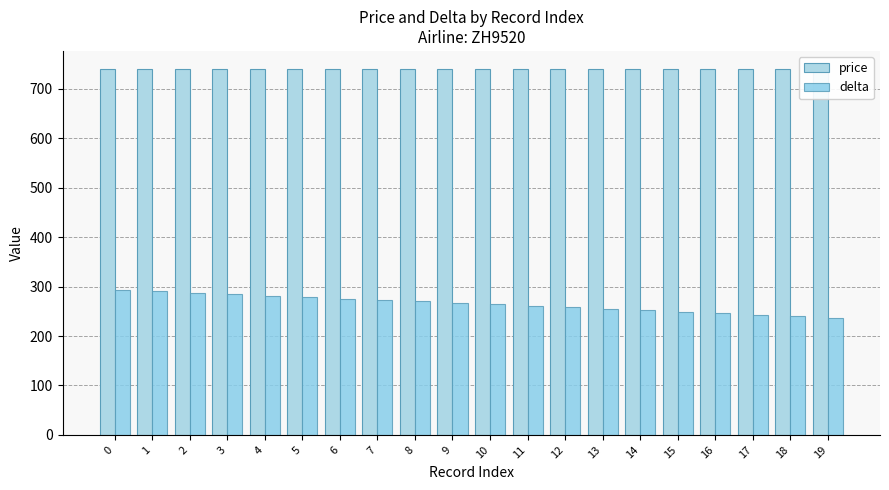

What is the value of the delta bar at the 2nd from the left?

291